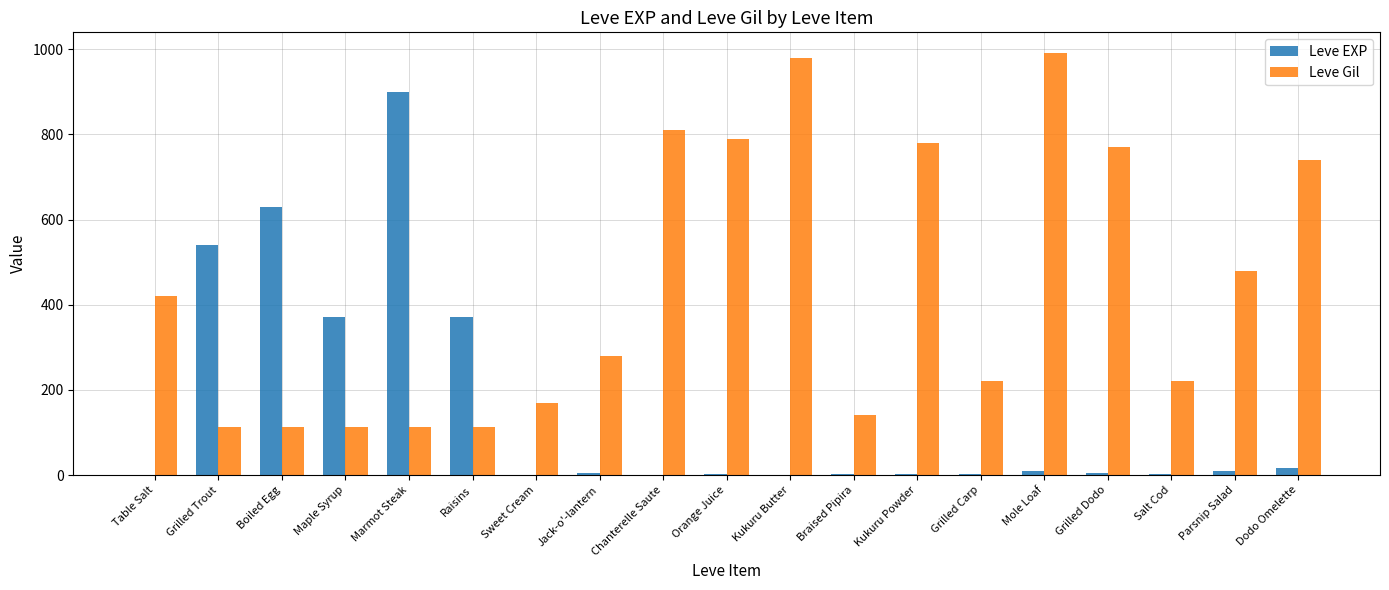

Between Marmot Steak and Parsnip Salad, which series saw the biggest shift?

Leve EXP